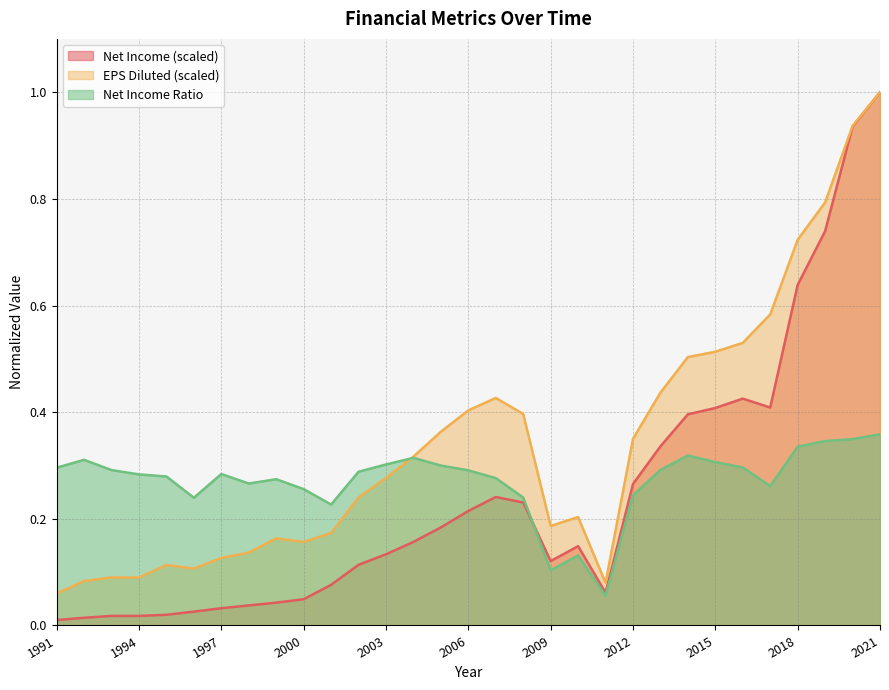

Which series changed the most between 2002 and 2017?

EPS Diluted